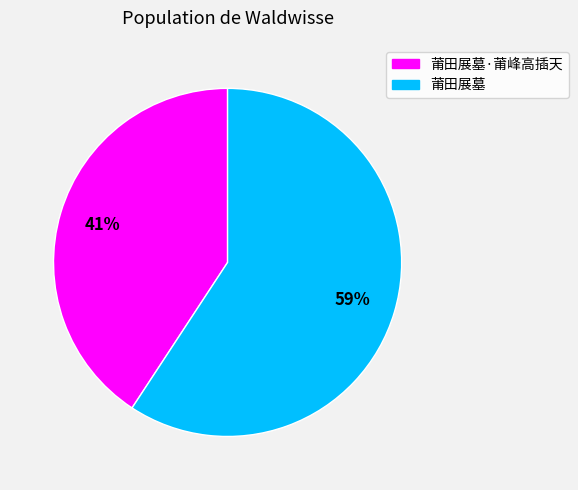

To the nearest percent, what is the average slice percentage?

50%